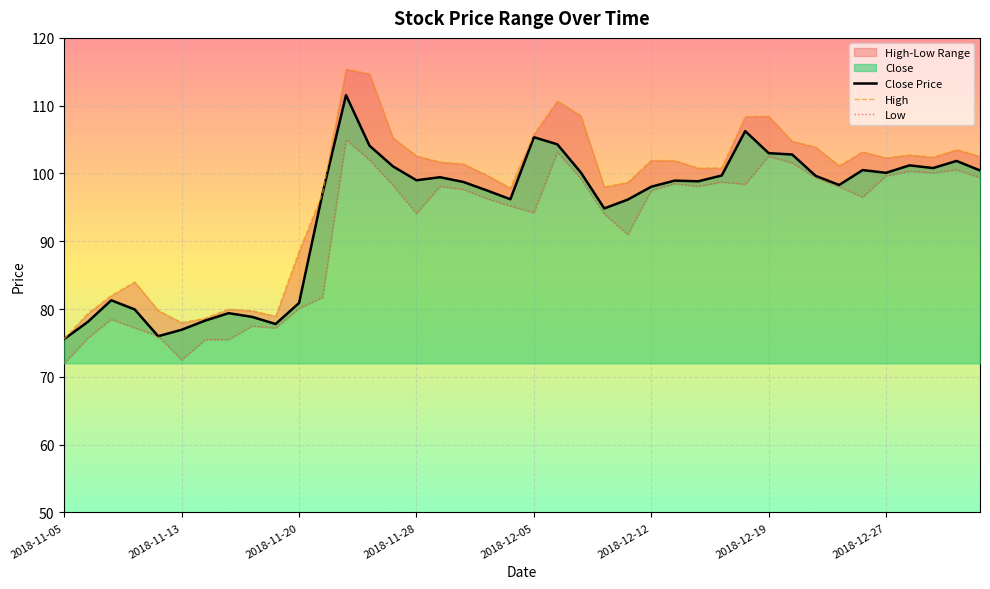

What is the sum of all High values?

3890.8